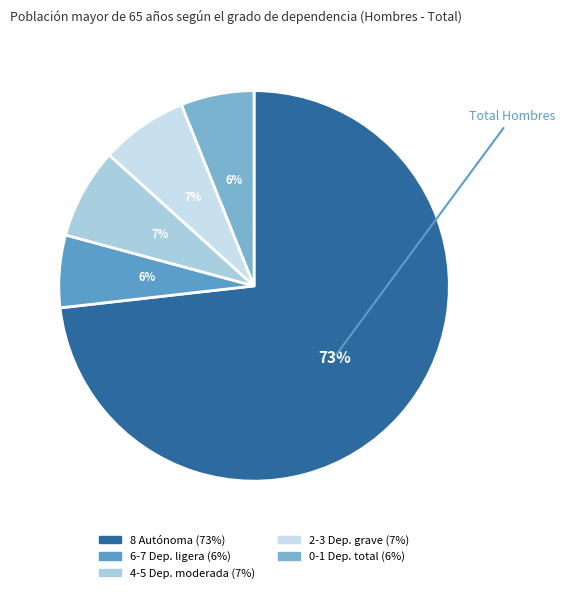

Rank the categories by value from highest to lowest.

8 Autónoma, 4-5 Dependencia moderada, 2-3 Dependencia grave, 0-1 Dependencia total, 6-7 Dependencia ligera